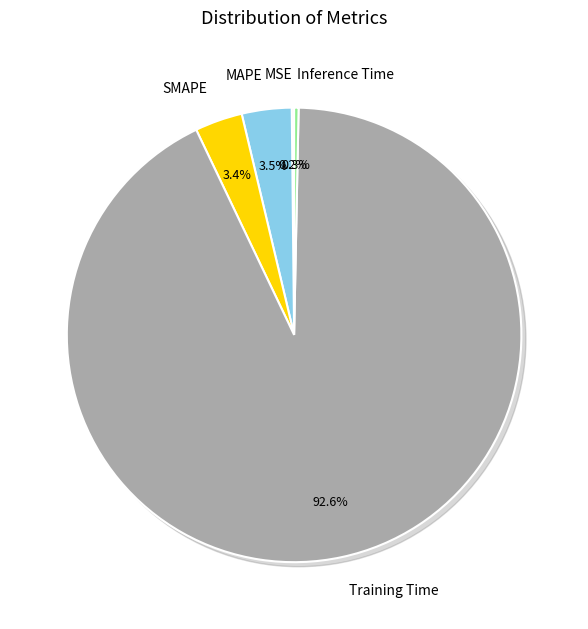

Is it true that Inference Time is 1% of the pie?

False